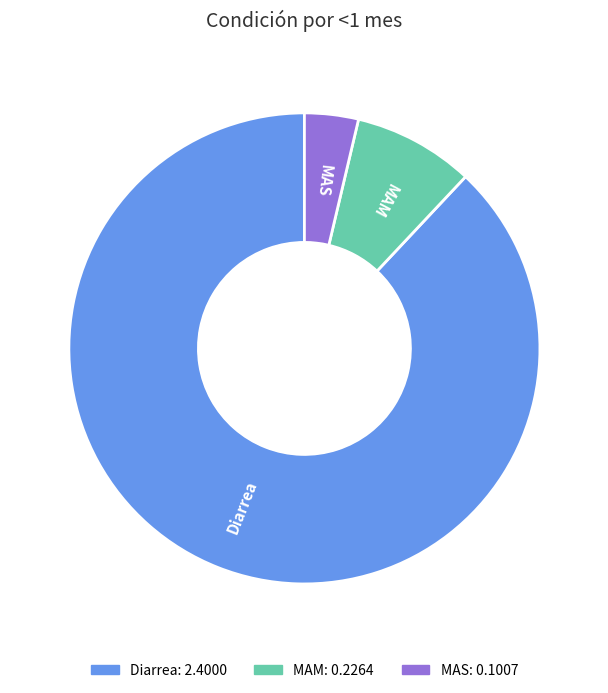

Which slice is the smallest?

MAS